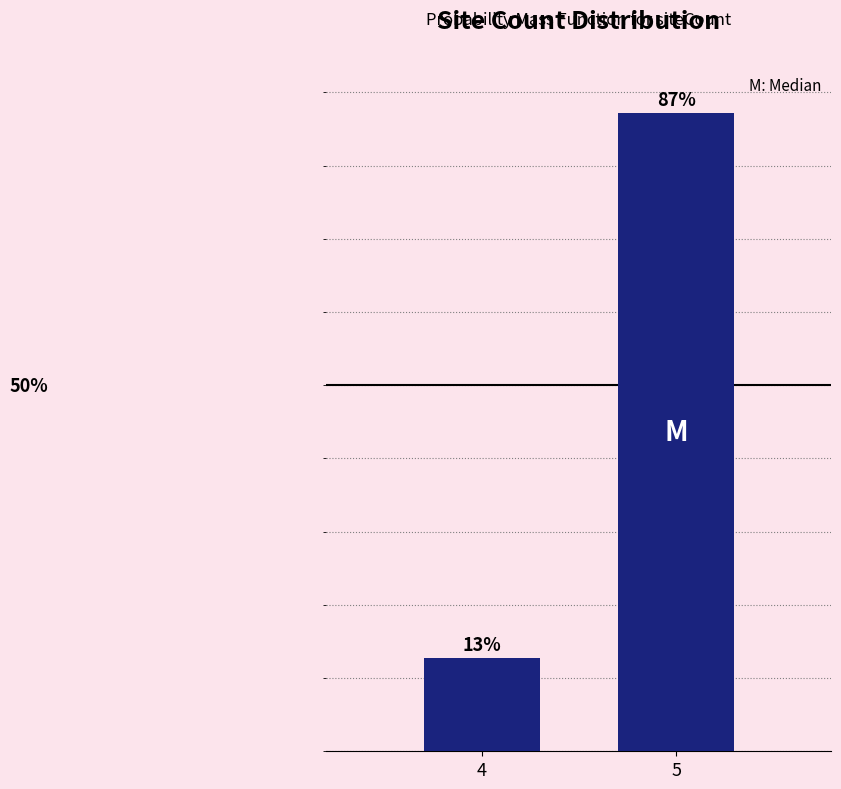

List the labels in order of value, largest first.

5, 4